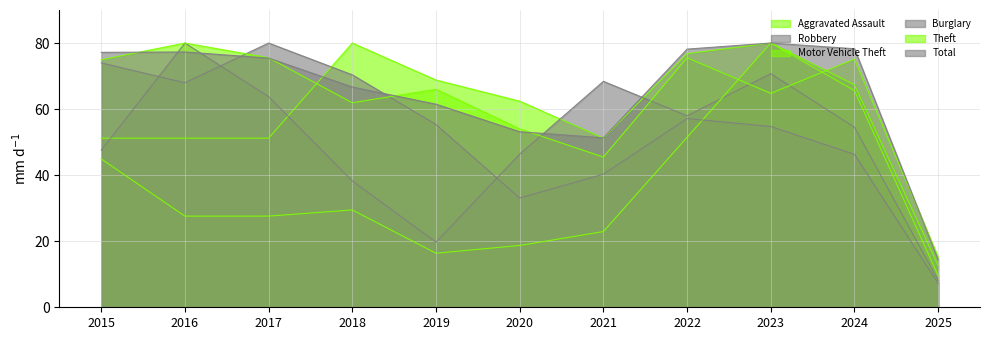

The value of Burglary at 2021 is 21.3. True or false?

False